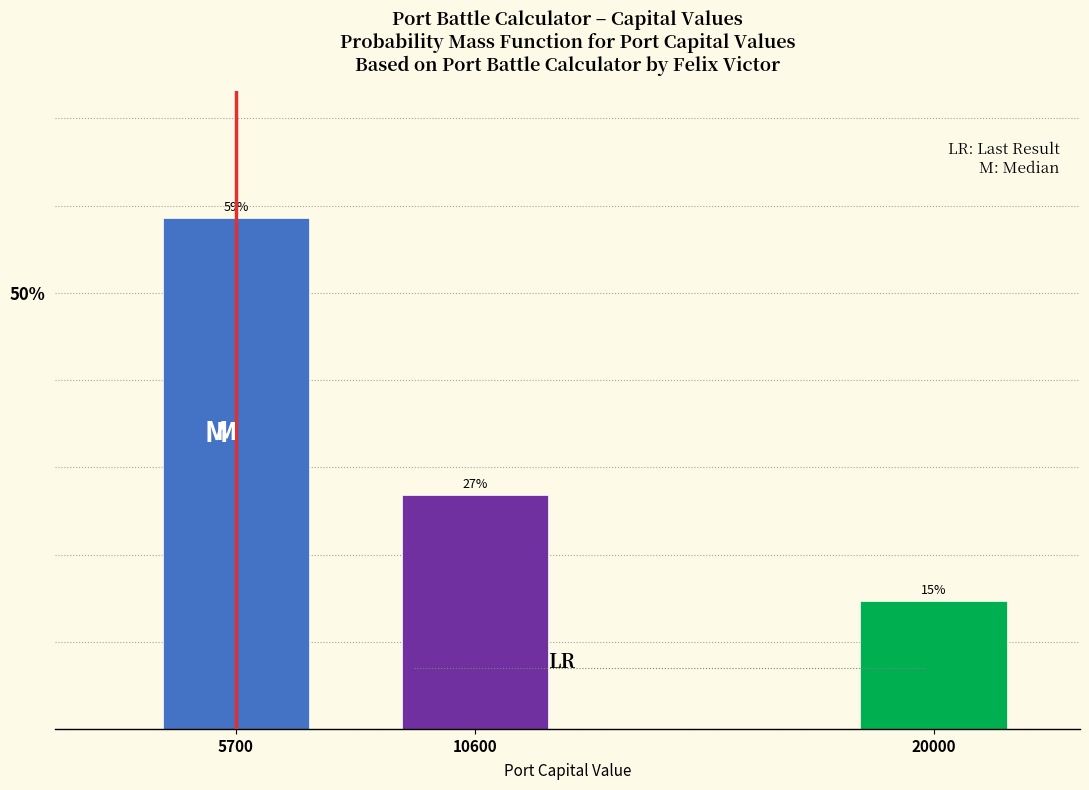

How many bars are there in total?

3